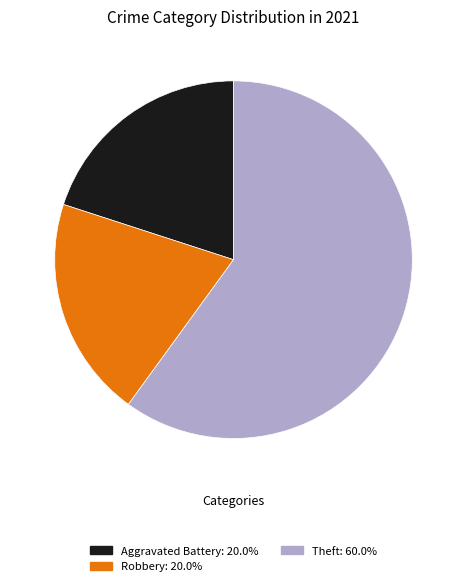

Is there a majority slice in this chart?

Yes